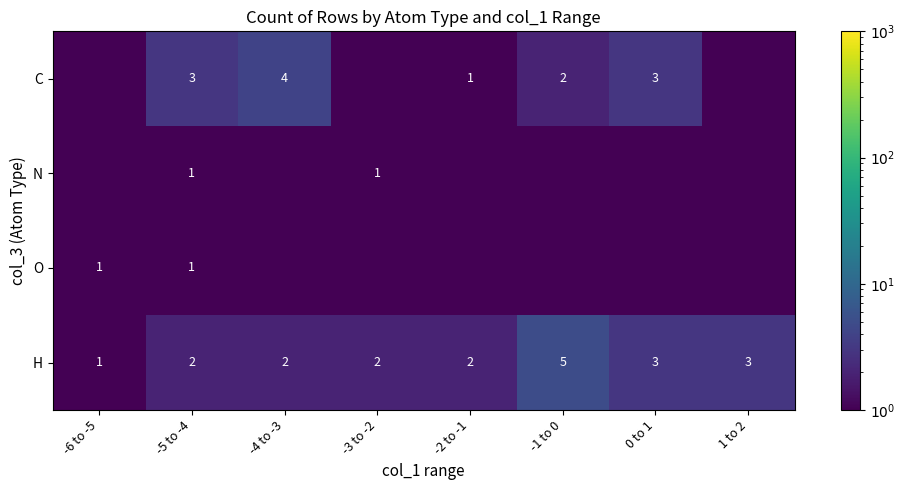

The H series shows 0.8 at -5 to -4. True or false?

False